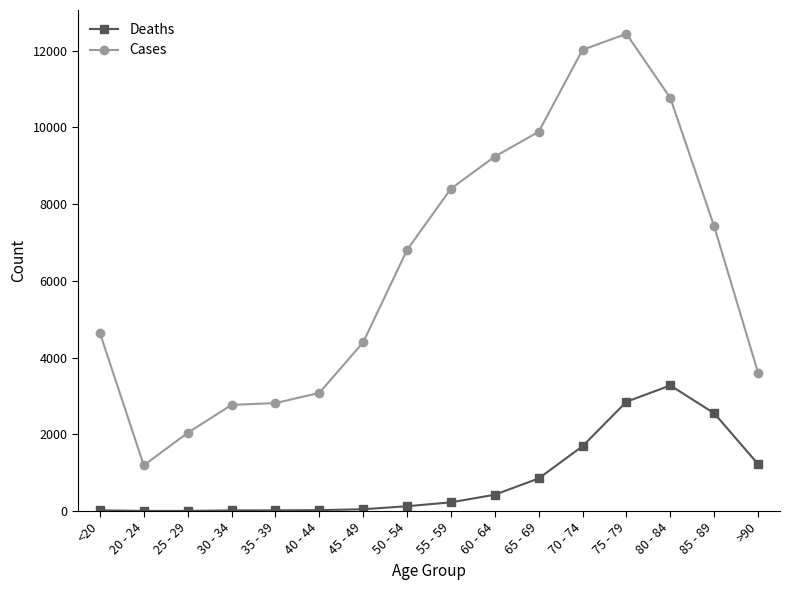

What are all the series names shown in the legend?

Deaths, Cases